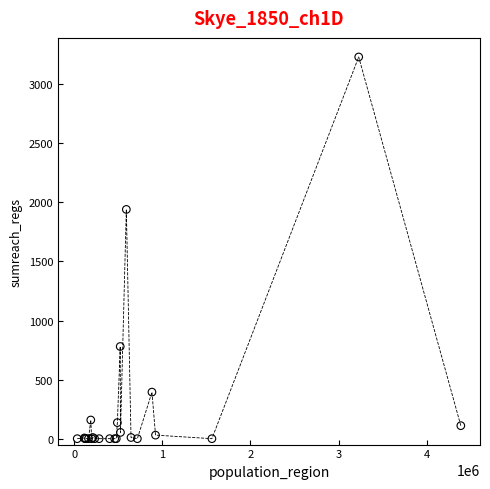

What Y value in the scatter plot is closest to 1615?

1940